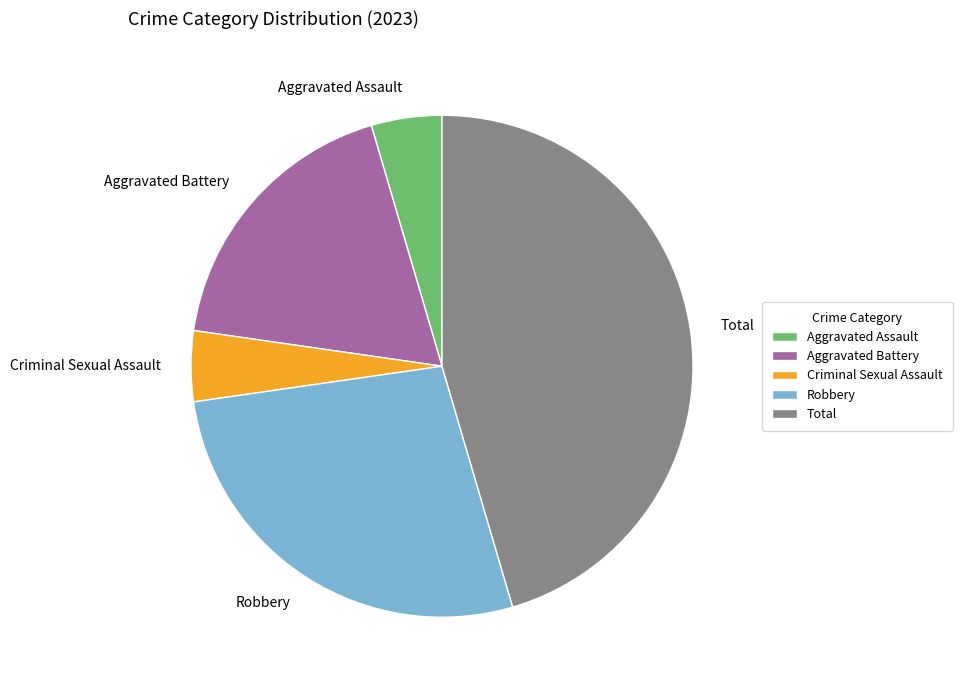

Does Aggravated Assault represent more than half of the total?

No